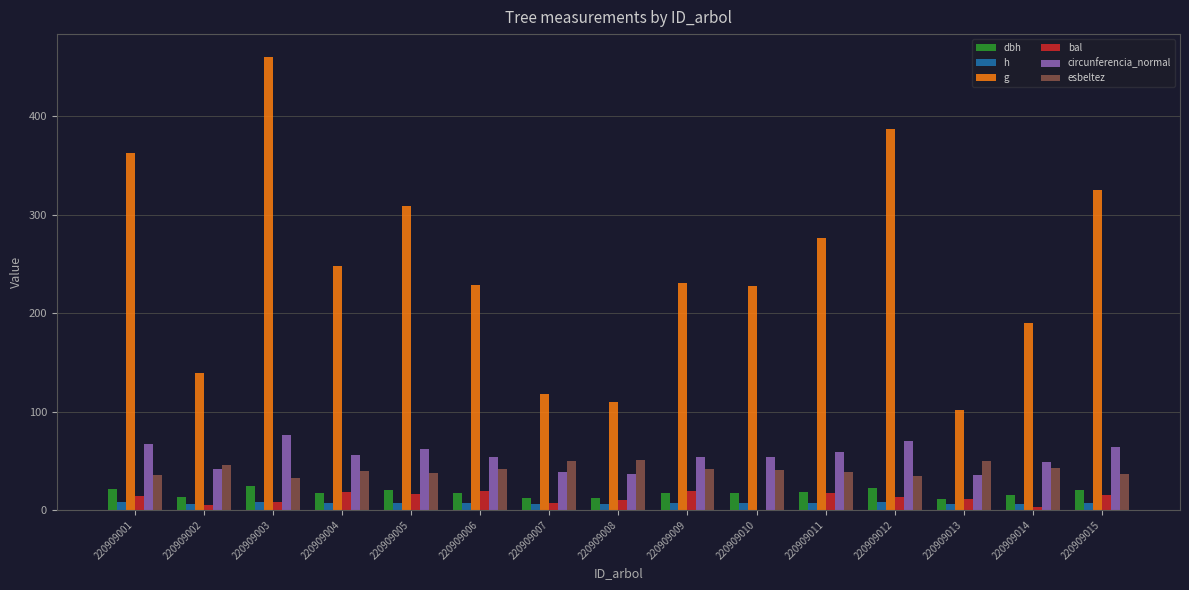

Between 220909008 and 220909010, which series saw the biggest shift?

g